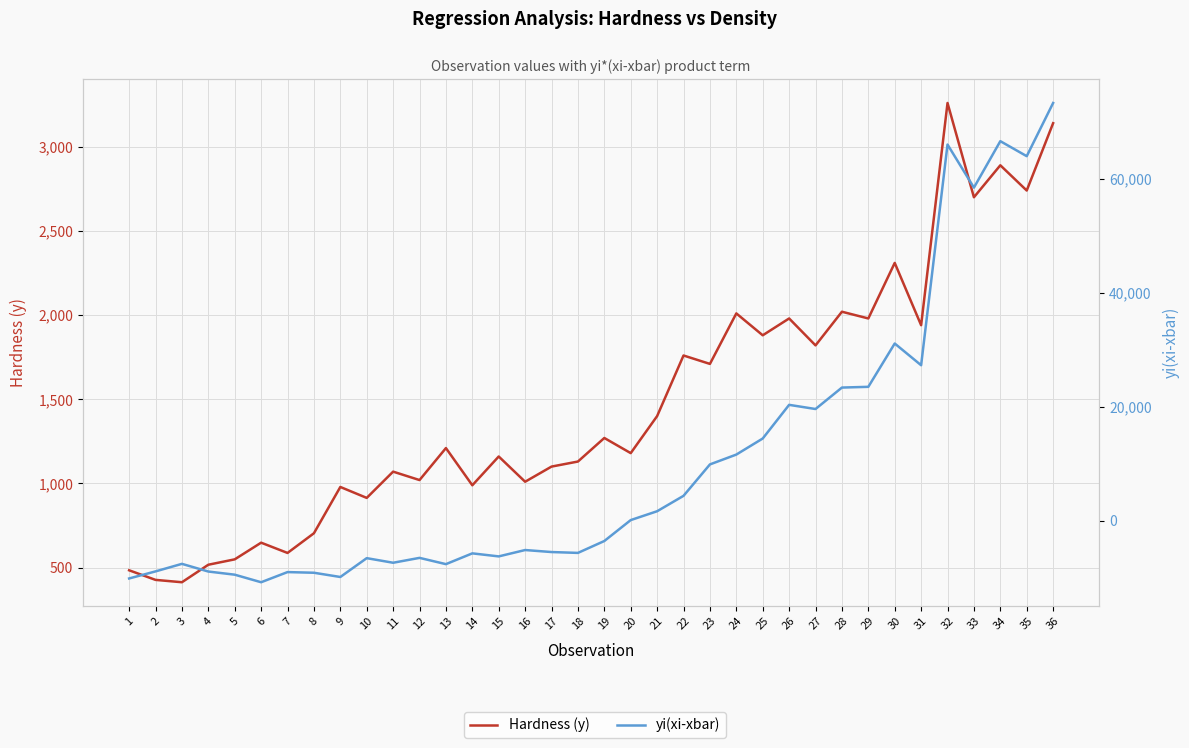

At which category does yi(xi-xbar) reach its first local peak?

3